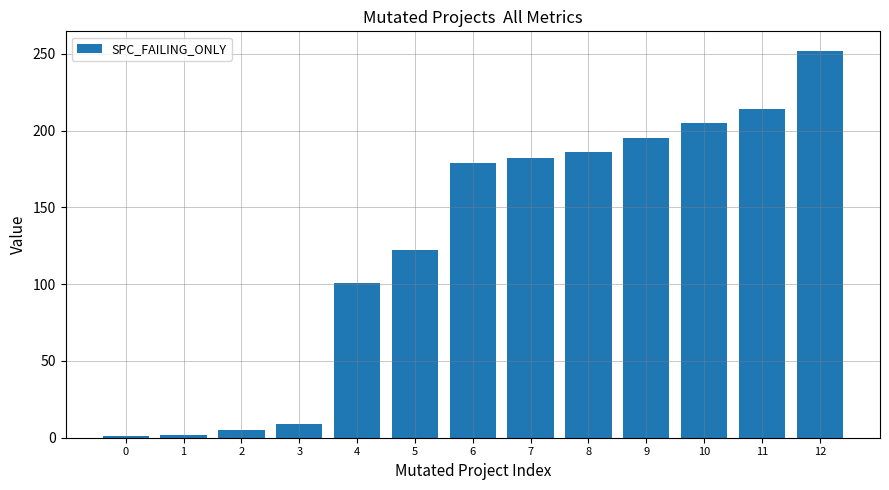

The value at 10 is 205. True or false?

True